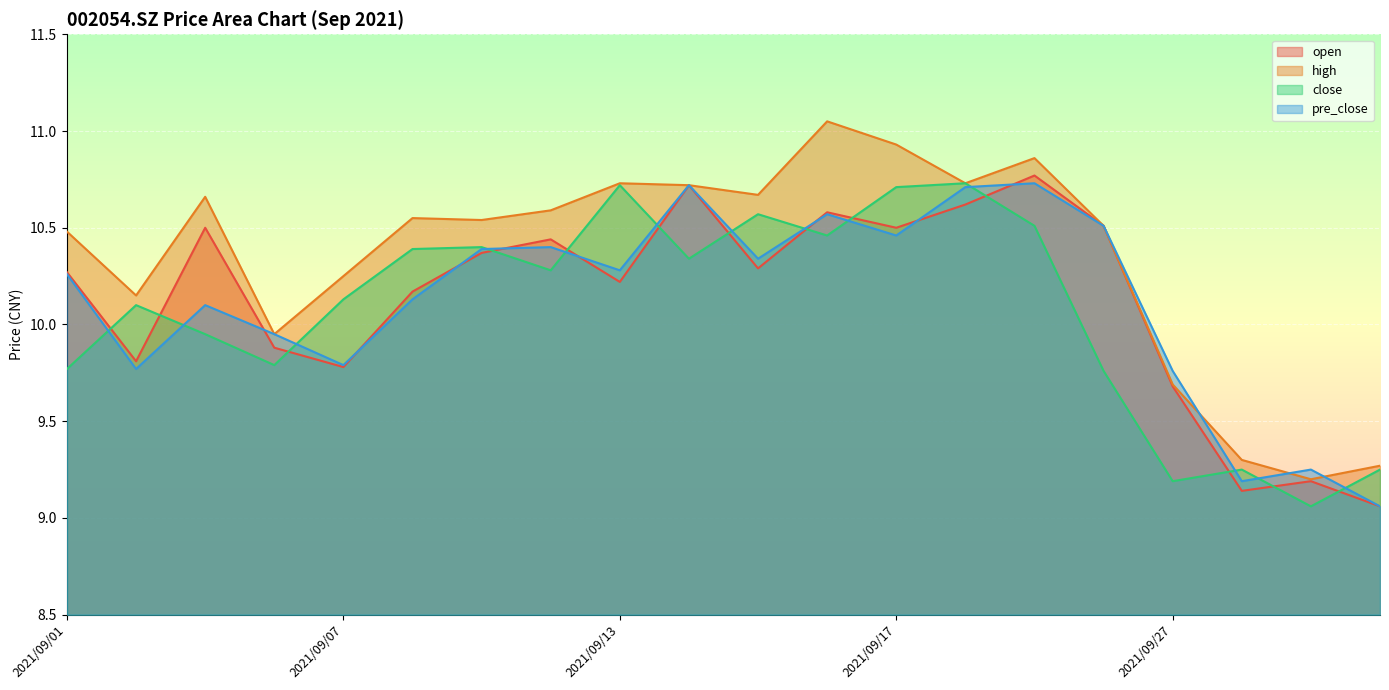

The open series shows 7.4 at 2021/09/14. True or false?

False